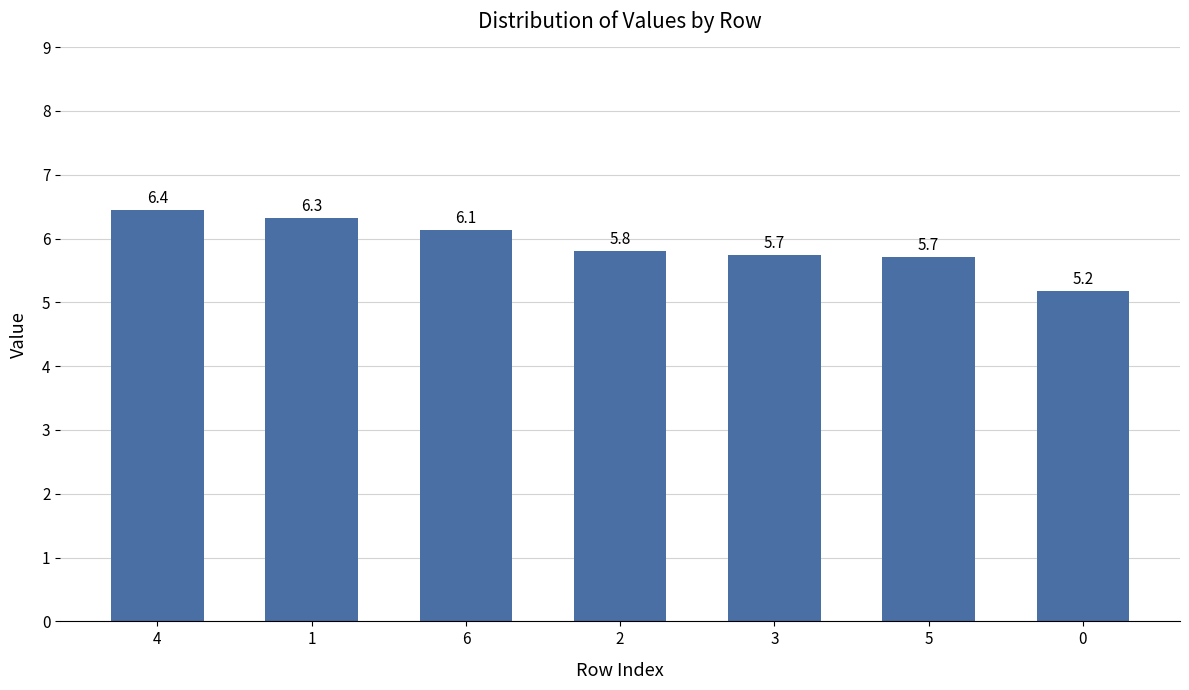

Reading left to right, what are all the values shown in this chart?

4=6.4	1=6.3	6=6.1	2=5.8	3=5.7	5=5.7	0=5.2